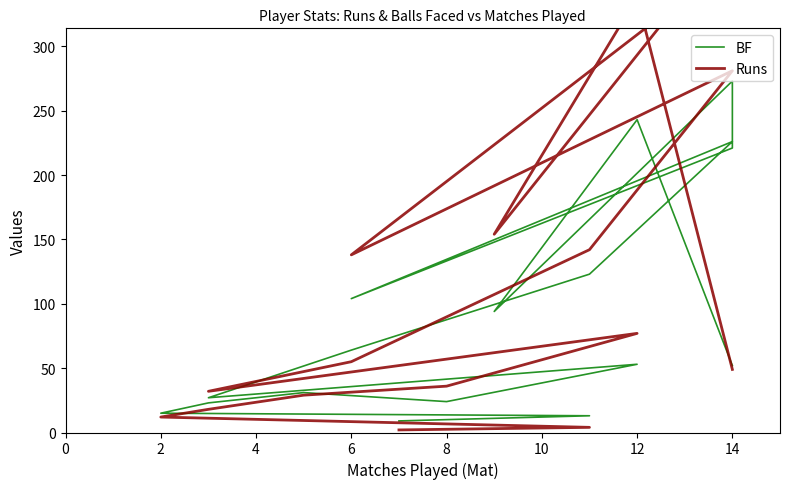

At how many categories does at least one series exceed 339?

2